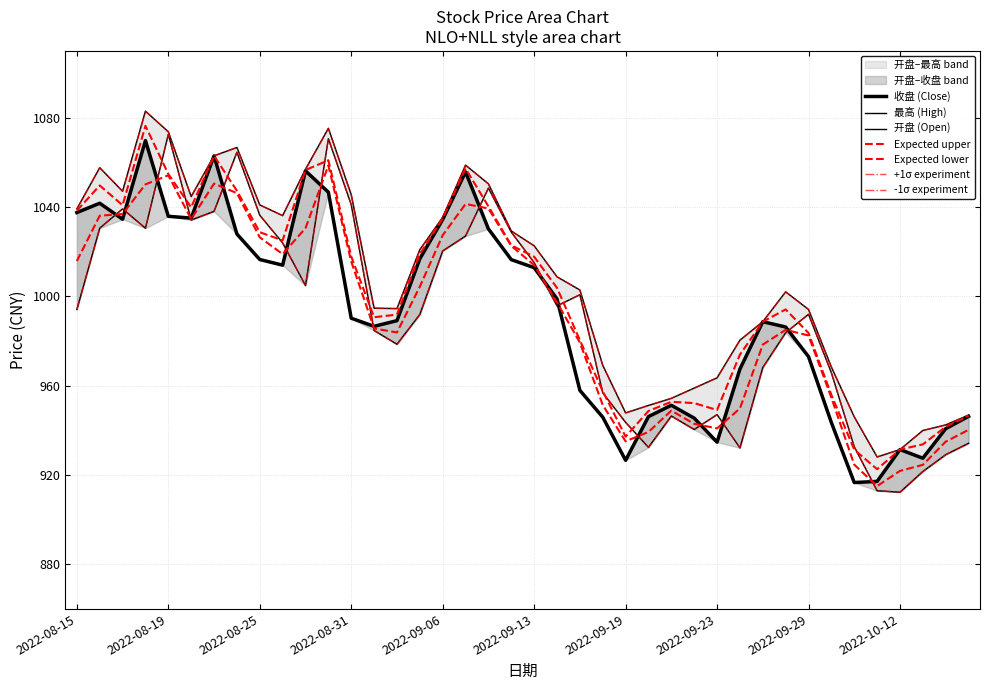

What is the sum of the 收盘 values at 2022-09-27 and 2022-10-14?

1929.5